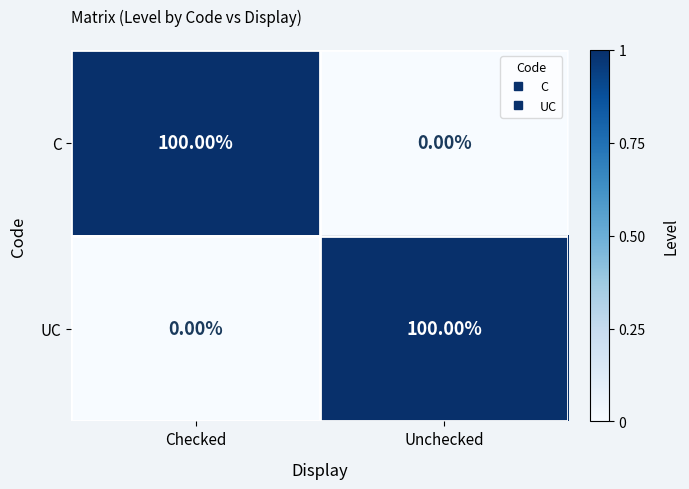

What is the difference between the highest and lowest values at Checked?

100